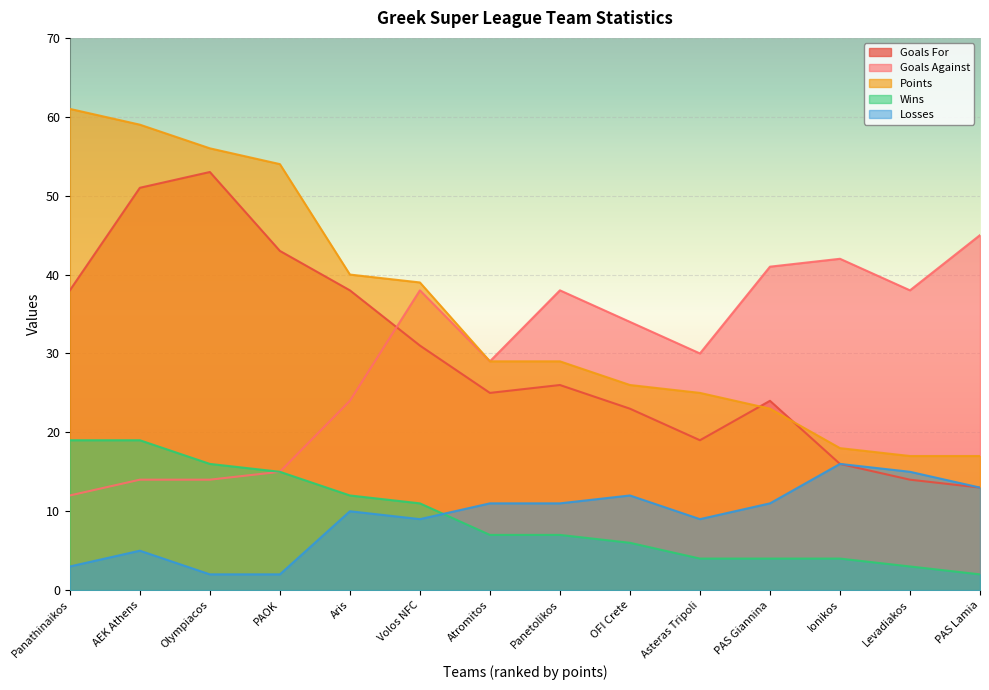

What is the difference between the highest and lowest values at AEK Athens?

54